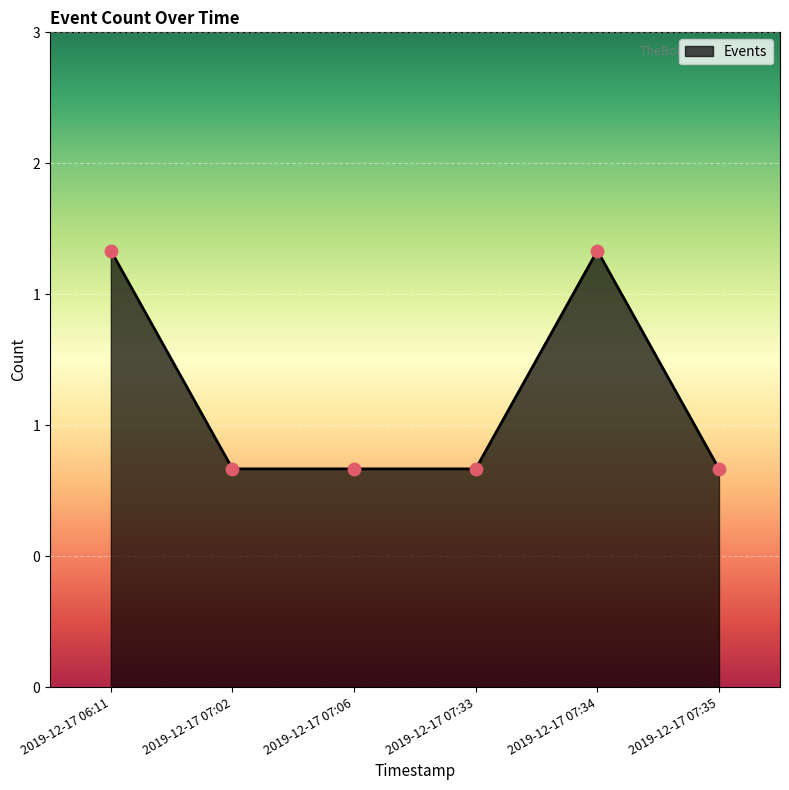

Is this an area chart (filled region under the line)?

Yes